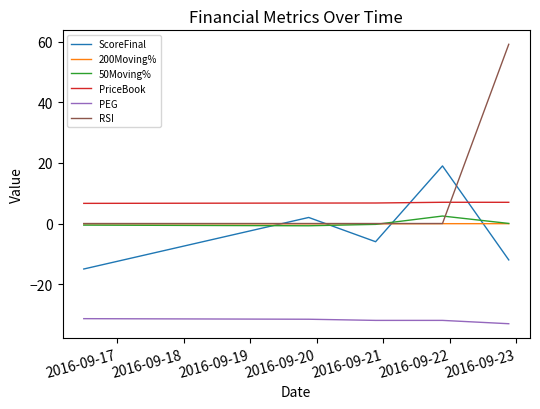

What is the greatest value displayed?

59.1